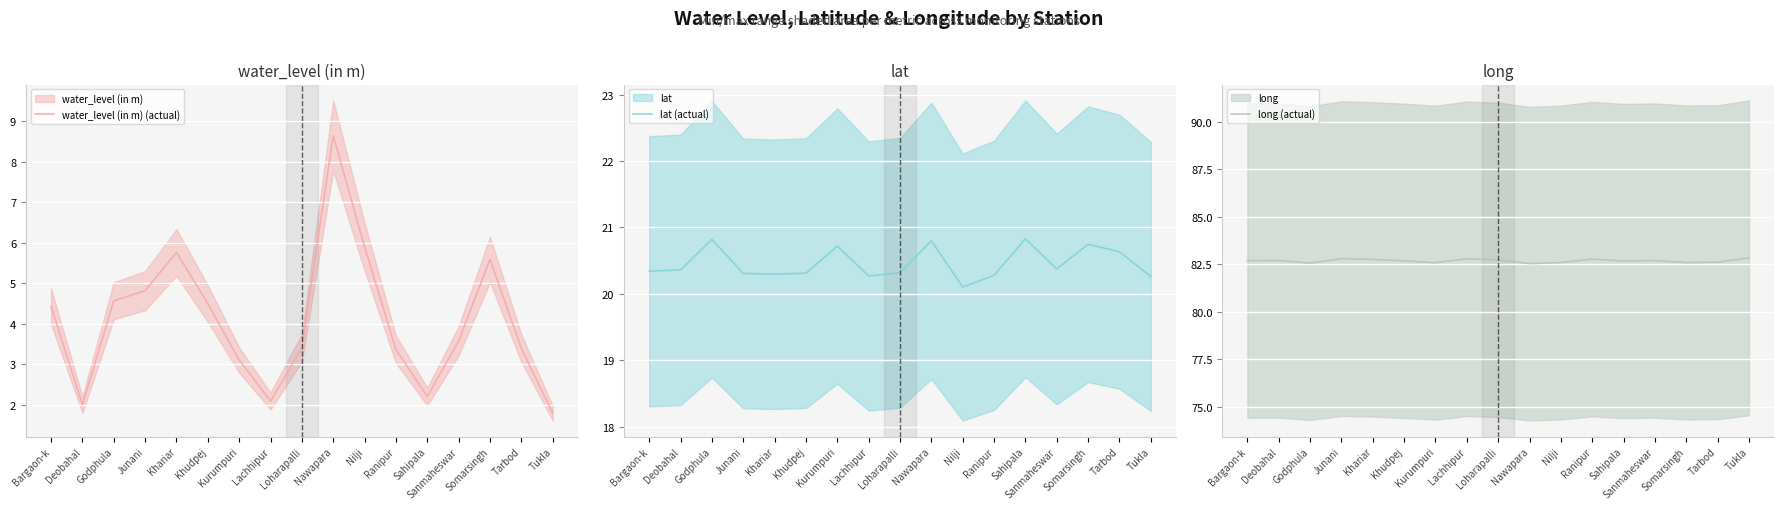

True or false: long (actual) has more than 0 interior local peaks.

True